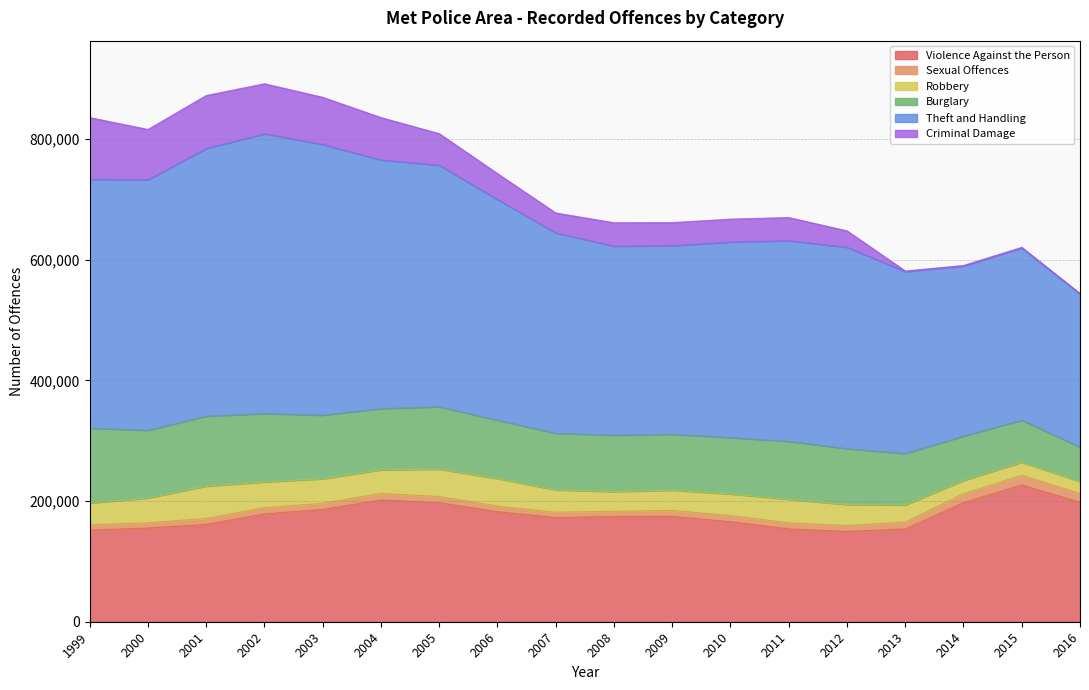

In Robbery, how many points are higher than both neighbors (excluding endpoints)?

3